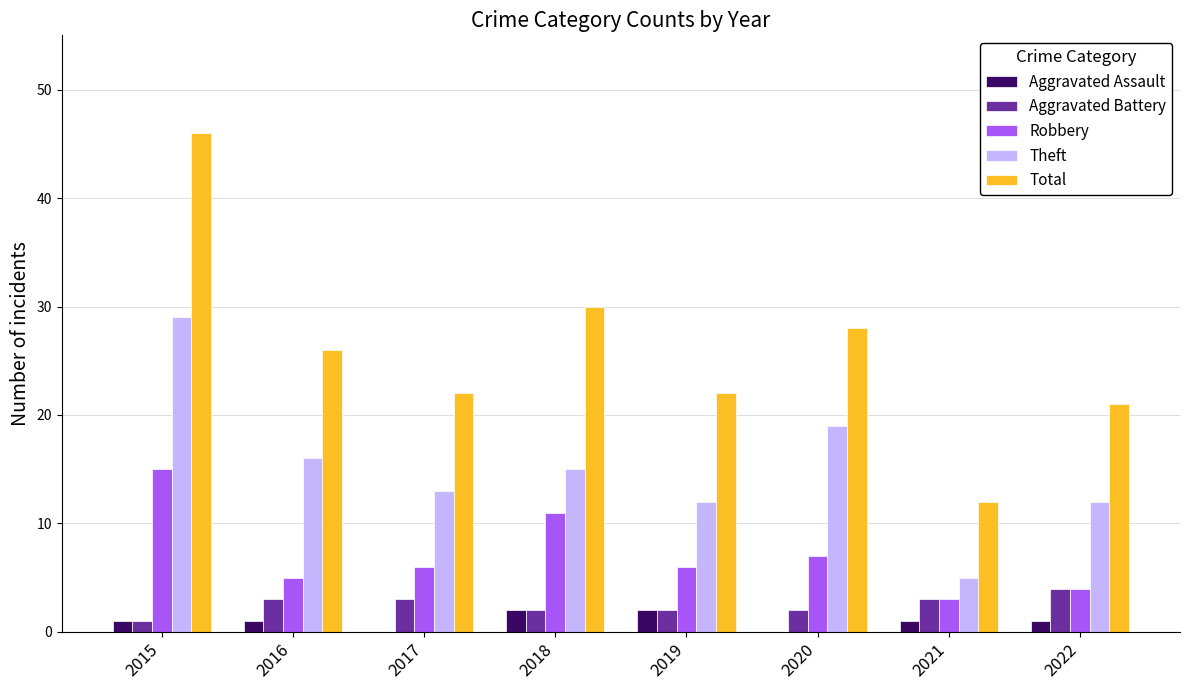

How many groups of bars are there?

8